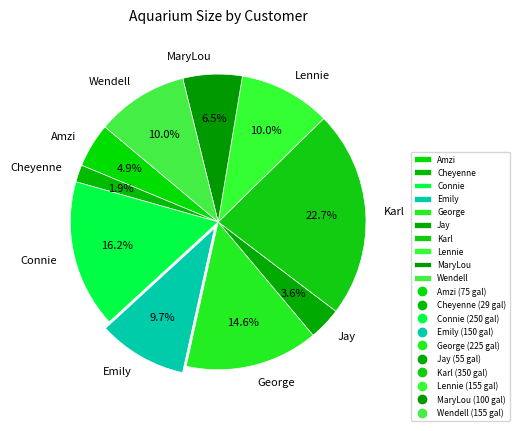

Which category has the biggest portion of the pie?

Karl